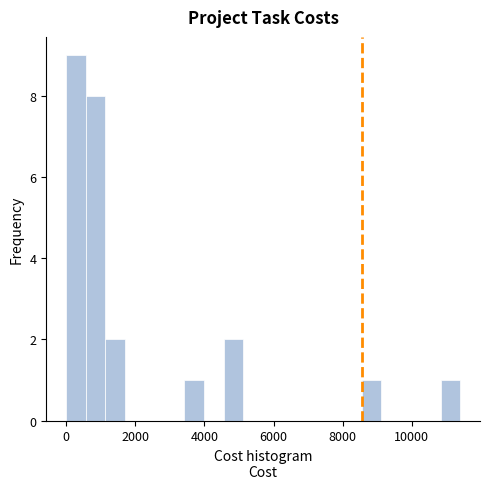

Around what value on the x-axis is the tallest bar? Give the approximate position of its centre, as read against the axis.

200